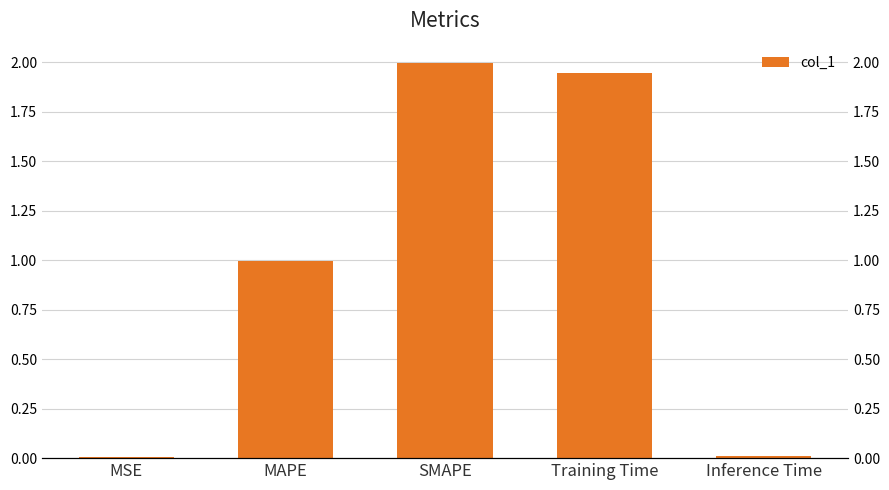

List the labels in order of value, smallest first.

MSE, Inference Time, MAPE, Training Time, SMAPE